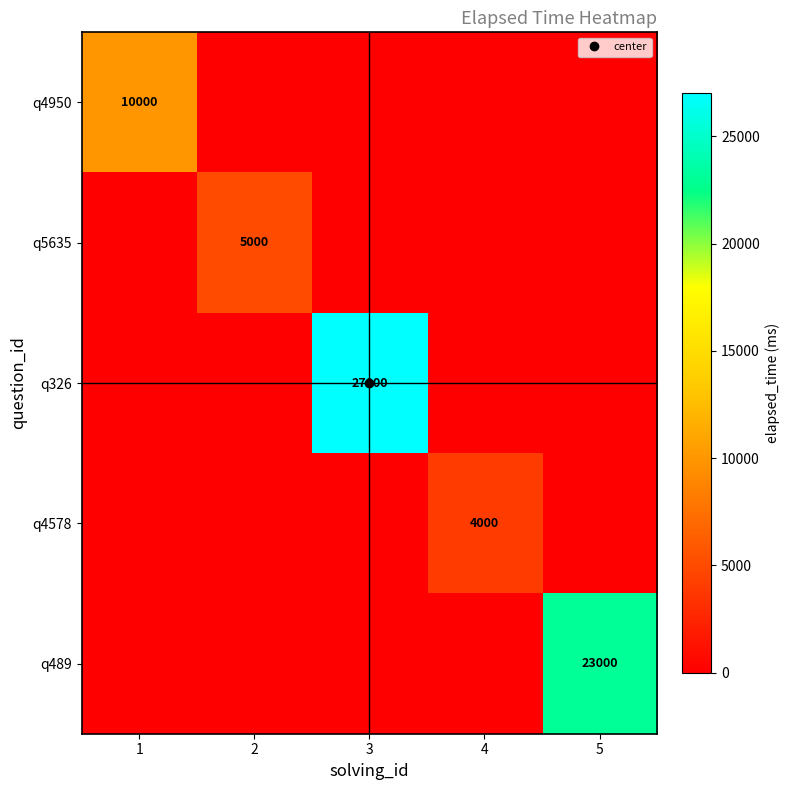

Between 2 and 5, which series saw the biggest shift?

q489